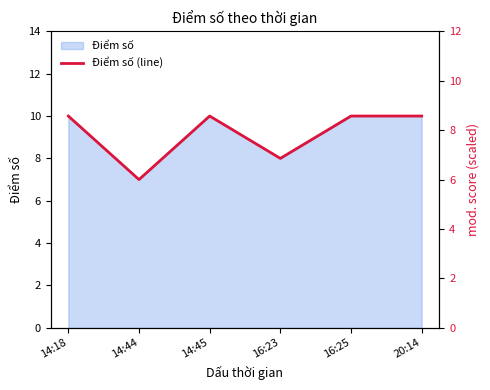

What is the ratio of the value at 16:25 to the value at 14:44?

1.4